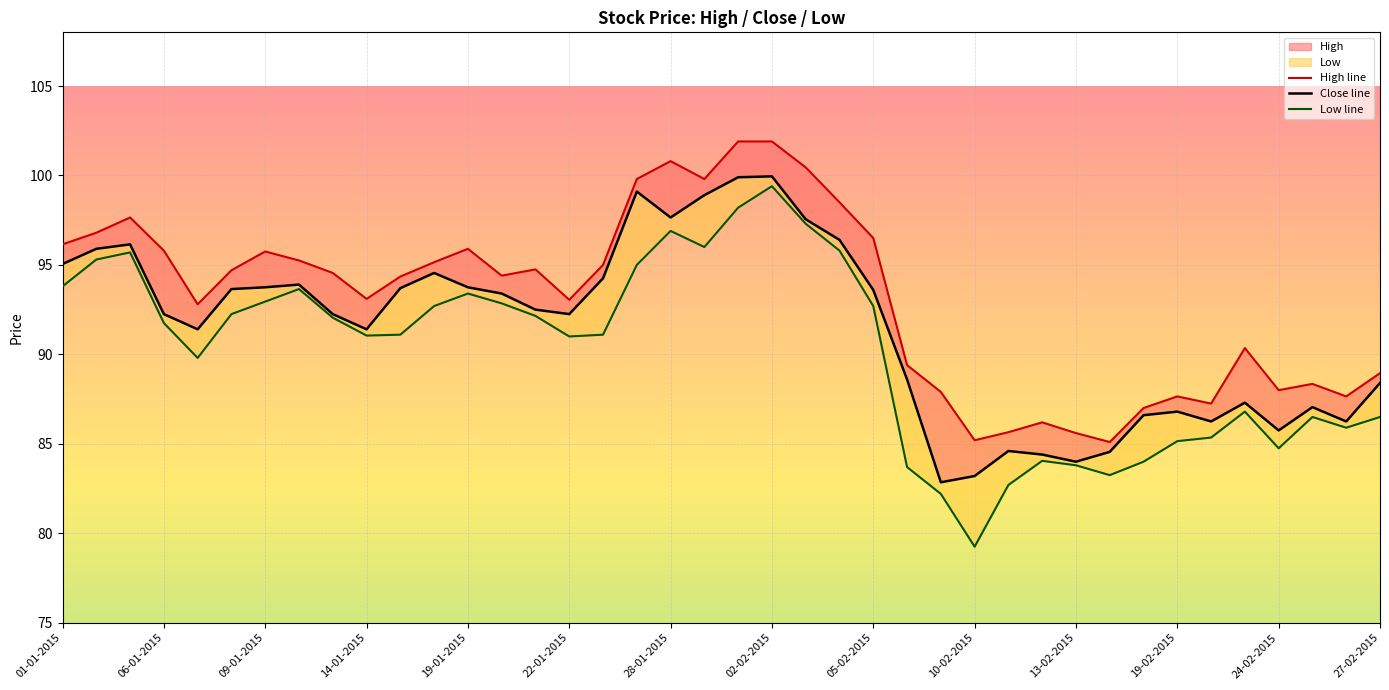

Reading left to right, list all the values displayed in this chart.

High: 01-01-2015=96.2	02-01-2015=96.8	05-01-2015=97.7	06-01-2015=95.8	07-01-2015=92.8	08-01-2015=94.7	09-01-2015=95.8	12-01-2015=95.2	13-01-2015=94.5	14-01-2015=93.1	15-01-2015=94.3	16-01-2015=95.2	19-01-2015=95.9	20-01-2015=94.4	21-01-2015=94.8	22-01-2015=93.0	23-01-2015=95.0	27-01-2015=99.8	28-01-2015=100.8	29-01-2015=99.8	30-01-2015=101.9	02-02-2015=101.9	03-02-2015=100.5	04-02-2015=98.5	05-02-2015=96.5	06-02-2015=89.4	09-02-2015=87.9	10-02-2015=85.2	11-02-2015=85.7	12-02-2015=86.2	13-02-2015=85.6	16-02-2015=85.1	18-02-2015=87.0	19-02-2015=87.7	20-02-2015=87.2	23-02-2015=90.3	24-02-2015=88.0	25-02-2015=88.3	26-02-2015=87.7	27-02-2015=89.0
Close: 01-01-2015=95.0	02-01-2015=95.9	05-01-2015=96.2	06-01-2015=92.2	07-01-2015=91.4	08-01-2015=93.7	09-01-2015=93.8	12-01-2015=93.9	13-01-2015=92.2	14-01-2015=91.4	15-01-2015=93.7	16-01-2015=94.5	19-01-2015=93.8	20-01-2015=93.4	21-01-2015=92.5	22-01-2015=92.2	23-01-2015=94.2	27-01-2015=99.1	28-01-2015=97.7	29-01-2015=98.9	30-01-2015=99.9	02-02-2015=100.0	03-02-2015=97.5	04-02-2015=96.4	05-02-2015=93.6	06-02-2015=88.6	09-02-2015=82.8	10-02-2015=83.2	11-02-2015=84.6	12-02-2015=84.4	13-02-2015=84.0	16-02-2015=84.5	18-02-2015=86.6	19-02-2015=86.8	20-02-2015=86.2	23-02-2015=87.3	24-02-2015=85.8	25-02-2015=87.0	26-02-2015=86.2	27-02-2015=88.4
Low: 01-01-2015=93.8	02-01-2015=95.3	05-01-2015=95.7	06-01-2015=91.8	07-01-2015=89.8	08-01-2015=92.2	09-01-2015=93.0	12-01-2015=93.7	13-01-2015=92.0	14-01-2015=91.0	15-01-2015=91.1	16-01-2015=92.7	19-01-2015=93.4	20-01-2015=92.8	21-01-2015=92.2	22-01-2015=91.0	23-01-2015=91.1	27-01-2015=95.0	28-01-2015=96.9	29-01-2015=96.0	30-01-2015=98.2	02-02-2015=99.4	03-02-2015=97.3	04-02-2015=95.8	05-02-2015=92.7	06-02-2015=83.7	09-02-2015=82.2	10-02-2015=79.2	11-02-2015=82.7	12-02-2015=84.0	13-02-2015=83.8	16-02-2015=83.2	18-02-2015=84.0	19-02-2015=85.2	20-02-2015=85.3	23-02-2015=86.8	24-02-2015=84.8	25-02-2015=86.5	26-02-2015=85.9	27-02-2015=86.5